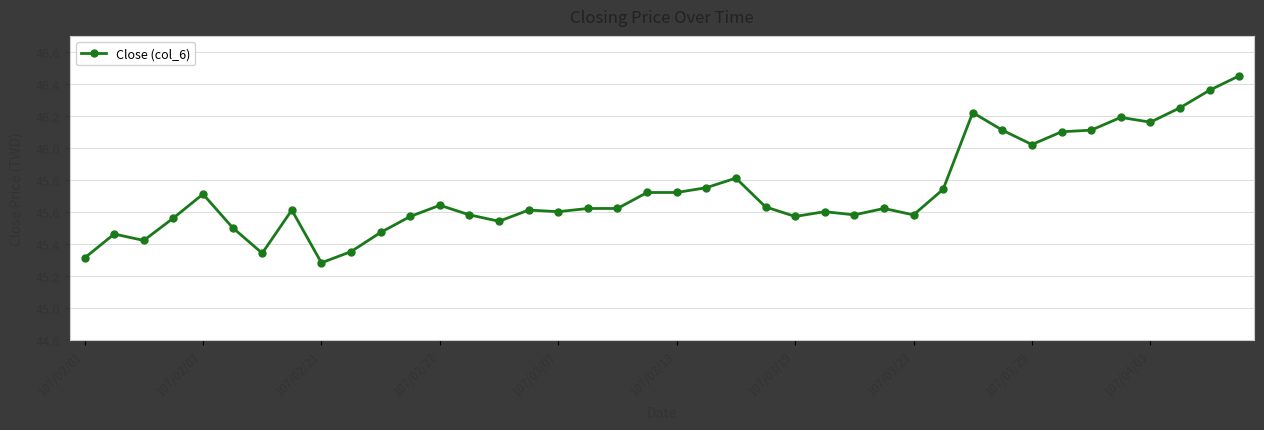

True or false: the data has more than 0 interior local peaks.

True